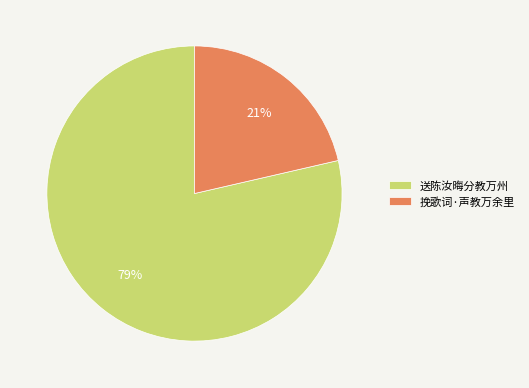

To the nearest percent, what is the average slice percentage?

50%